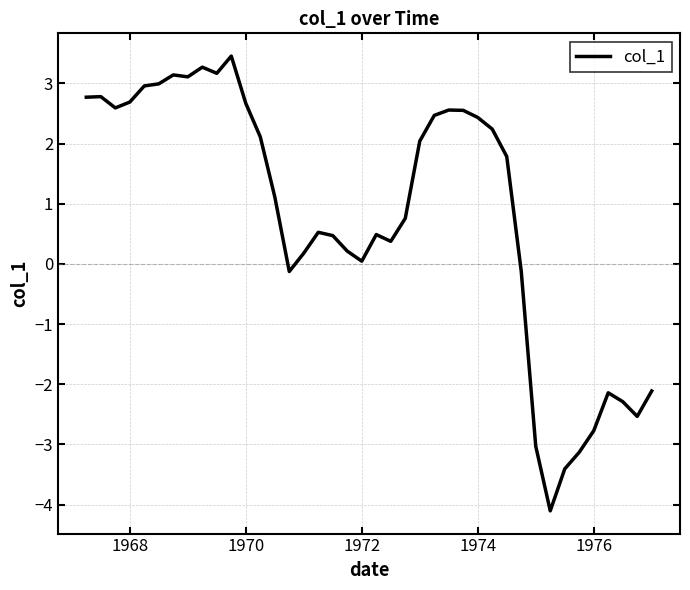

What is the difference between the maximum and minimum values?

7.6